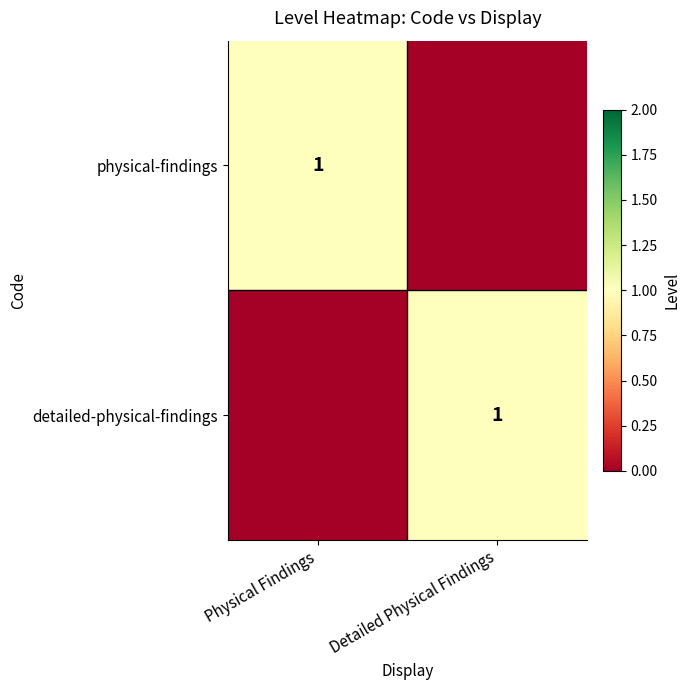

Is it true that detailed-physical-findings equals 0 at Detailed Physical Findings?

False